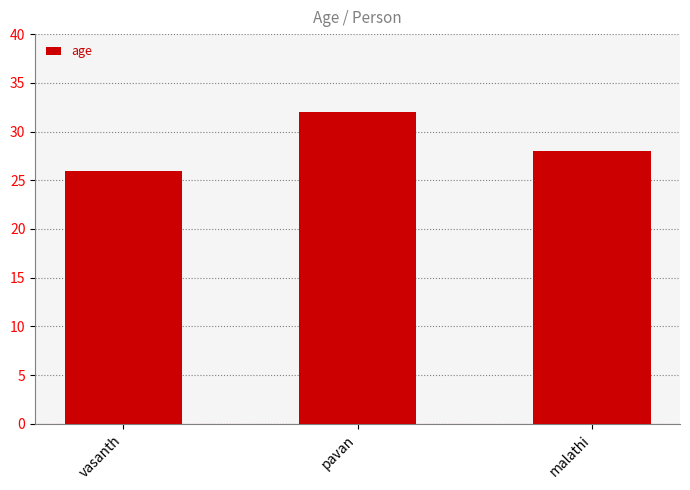

What is the greatest value displayed?

32